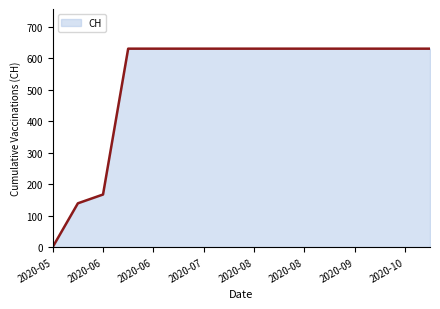

Reading left to right, extract all data points from this chart.

0	139	167	631	631	631	631	631	631	631	631	631	631	631	631	631